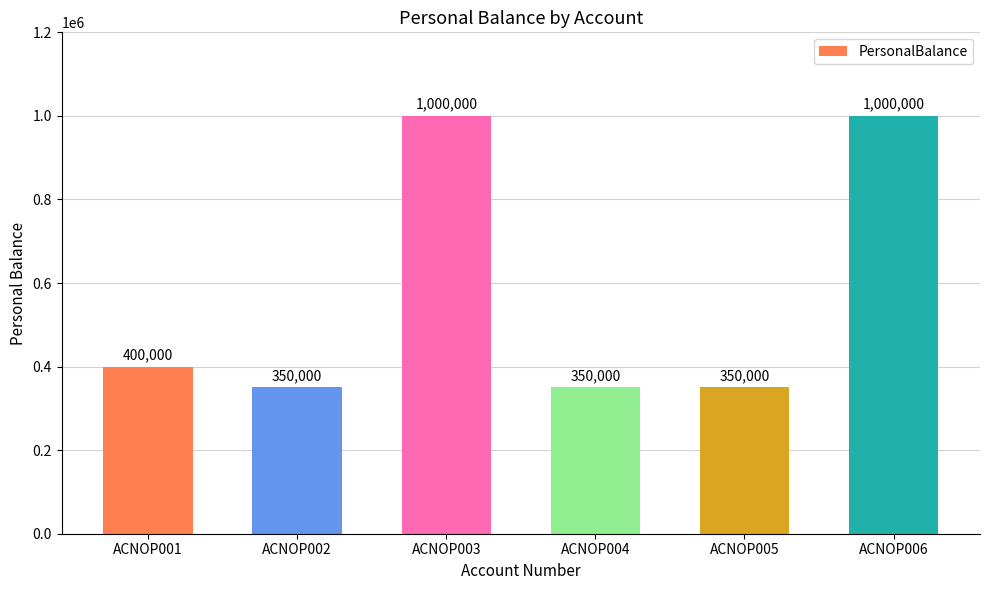

What is the value of the 5th bar from the left?

350000